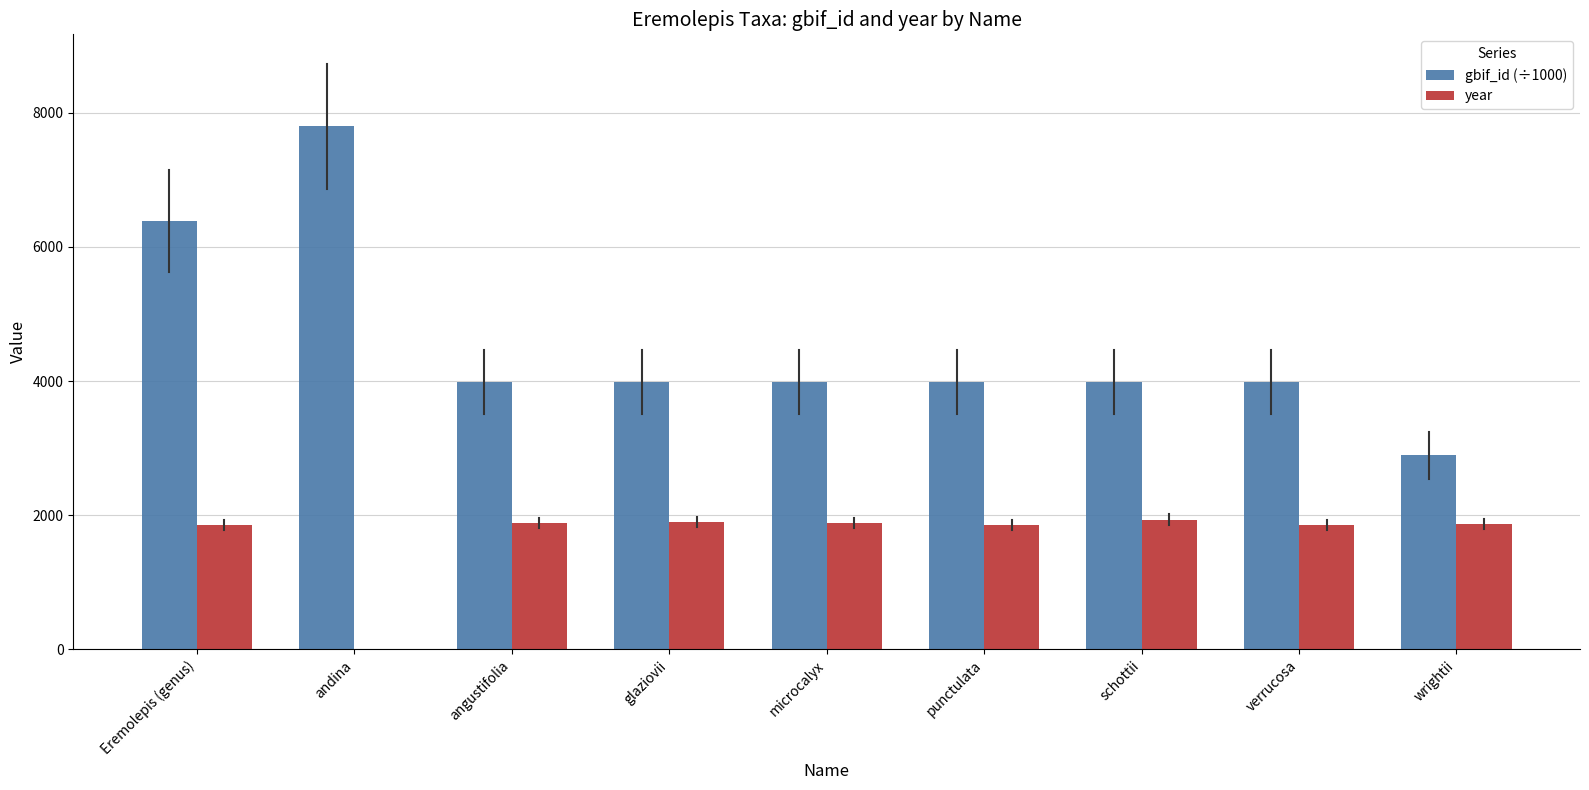

What is the average value of the year series?

1669.3